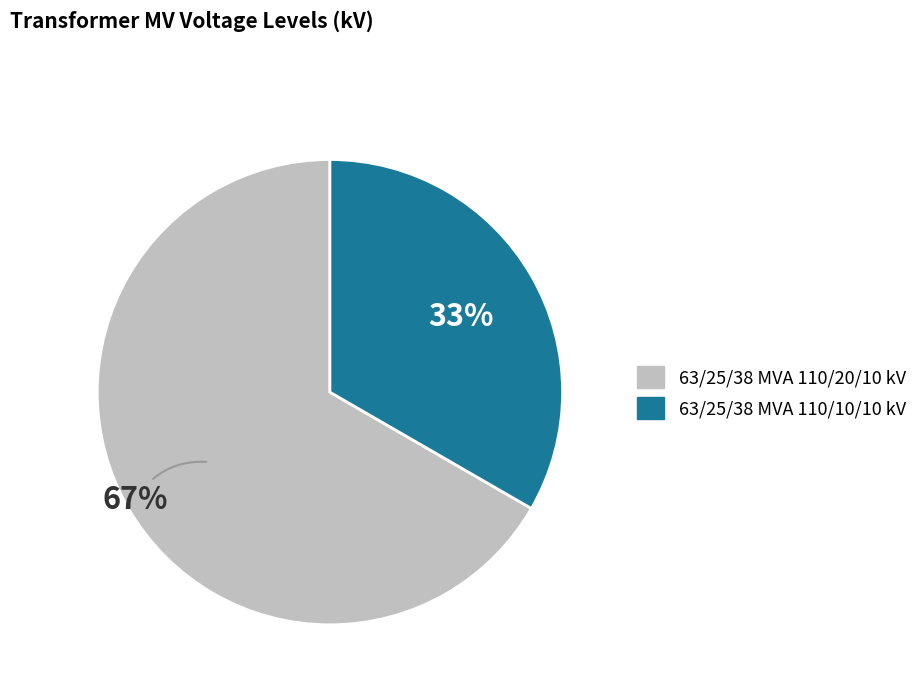

How many segments does this pie chart have?

2